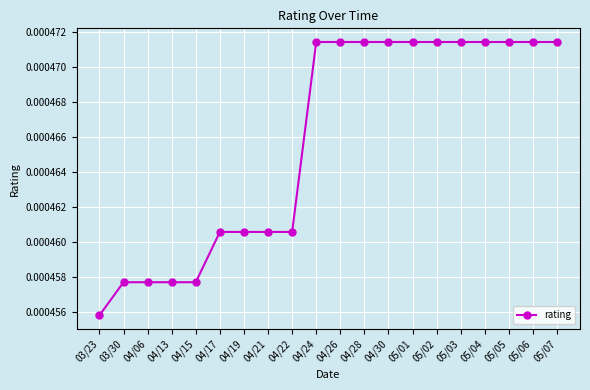

What is the label of the 20th point from the left?

05/07